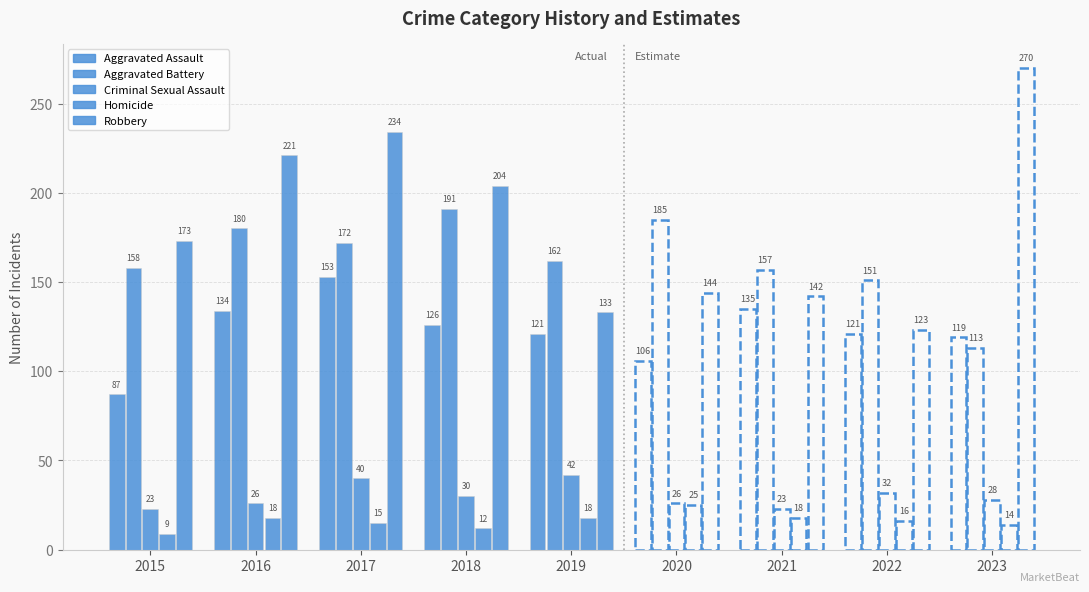

What is the difference between the second highest and minimum values in the Aggravated Battery series?

72